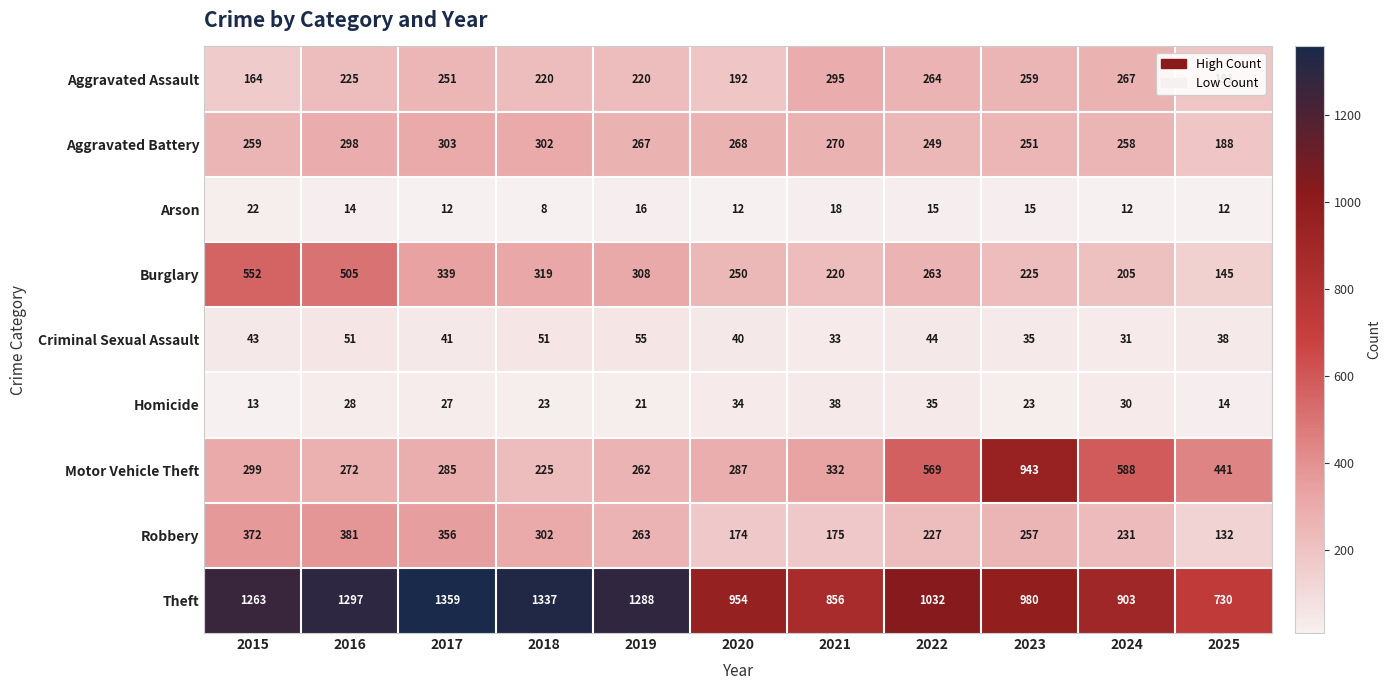

At 2022, list the series in order from largest to smallest.

Theft, Motor Vehicle Theft, Aggravated Assault, Burglary, Aggravated Battery, Robbery, Criminal Sexual Assault, Homicide, Arson